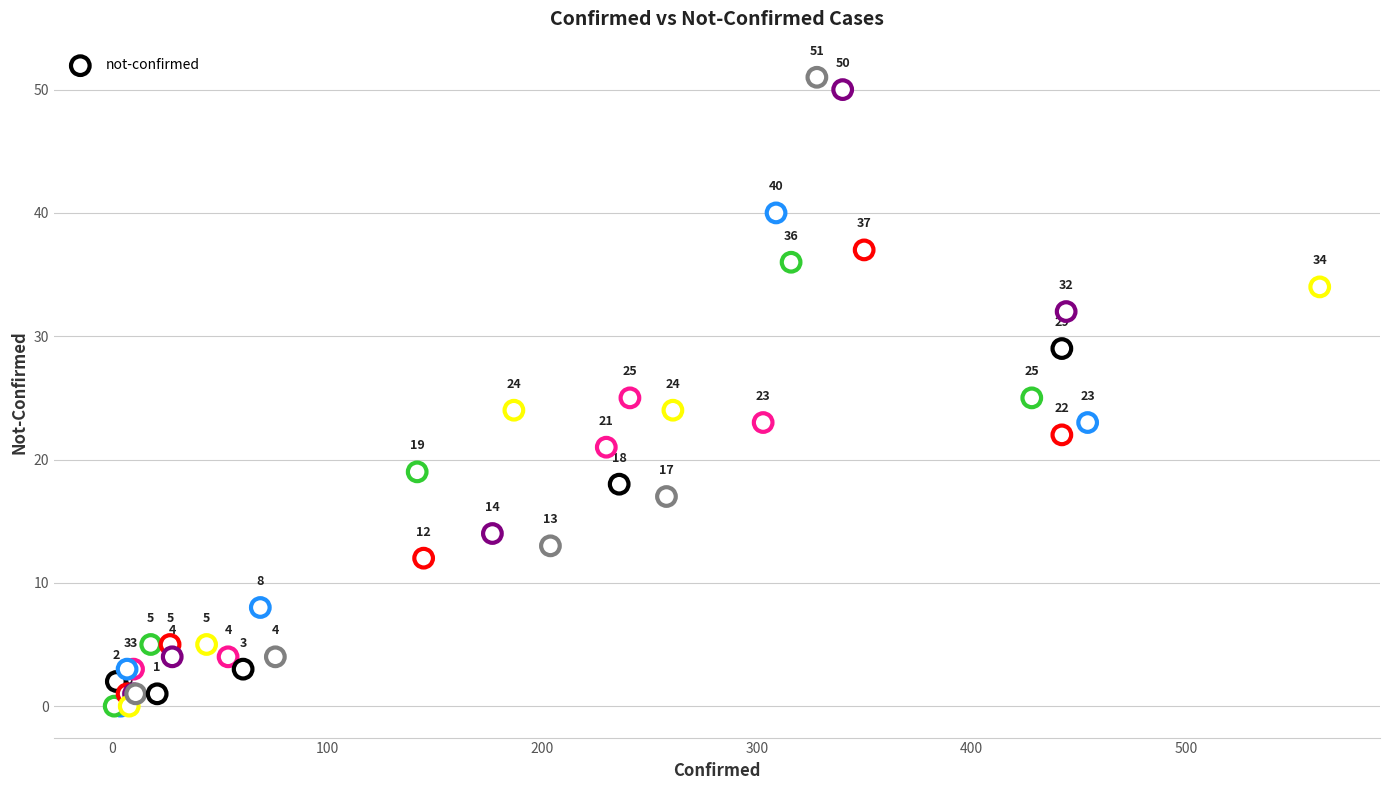

What Y value in the scatter plot is closest to 25?

25